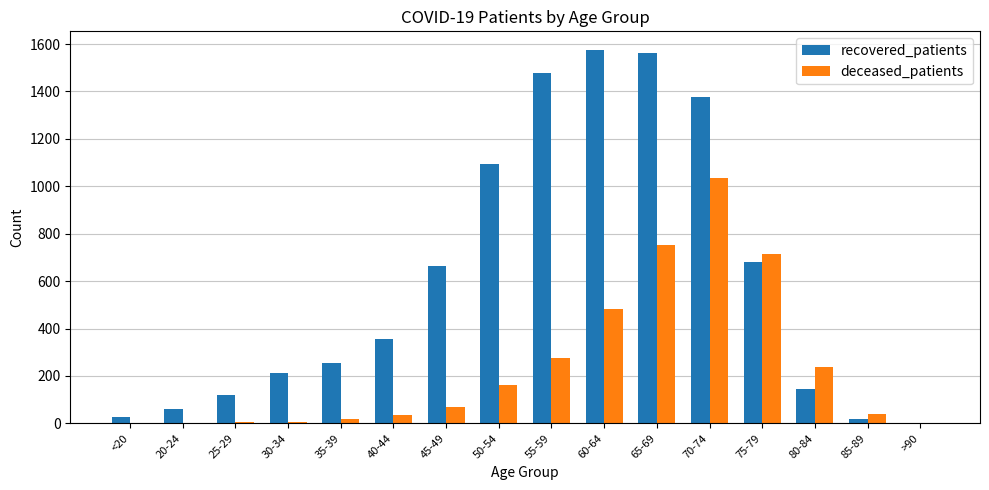

True or false: recovered_patients has a value of 1012 at 60-64.

False